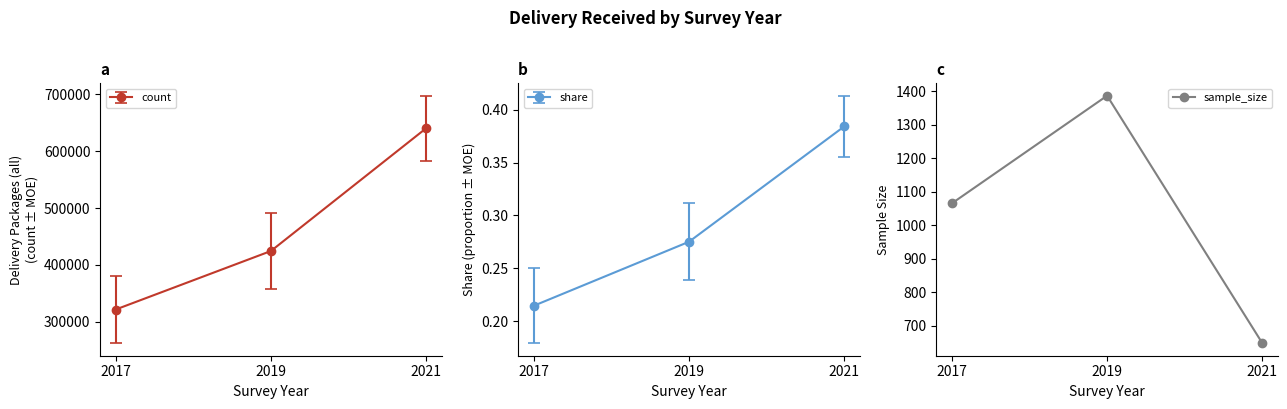

Read the value at 2021.

647